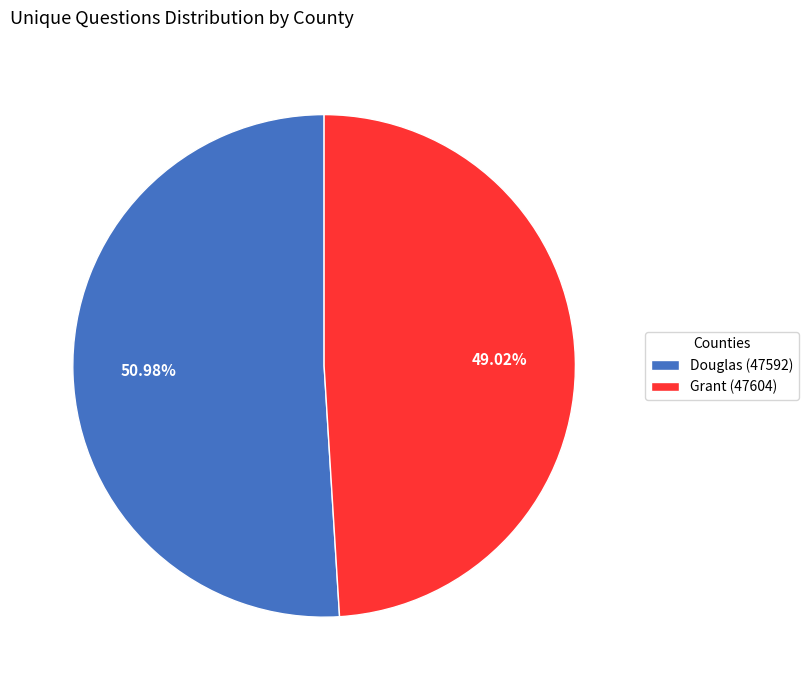

What percentage is NOT represented by Douglas (47592)?

49.0%